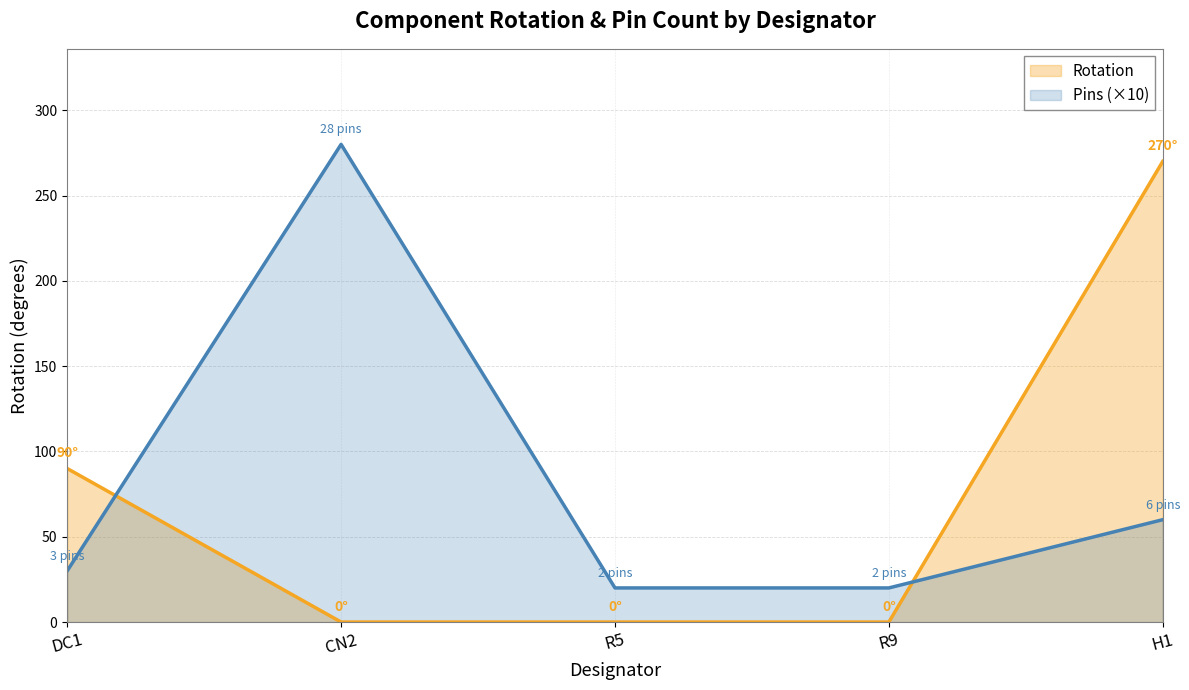

Reading left to right, extract all data points from this chart.

90	0	0	0	270